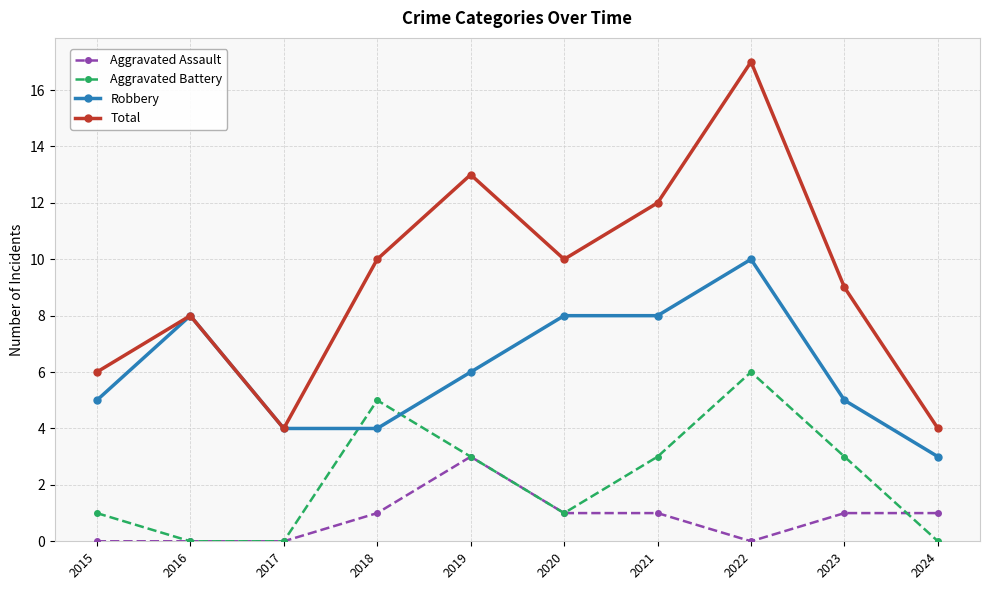

What is the total value across all series at 2017?

8